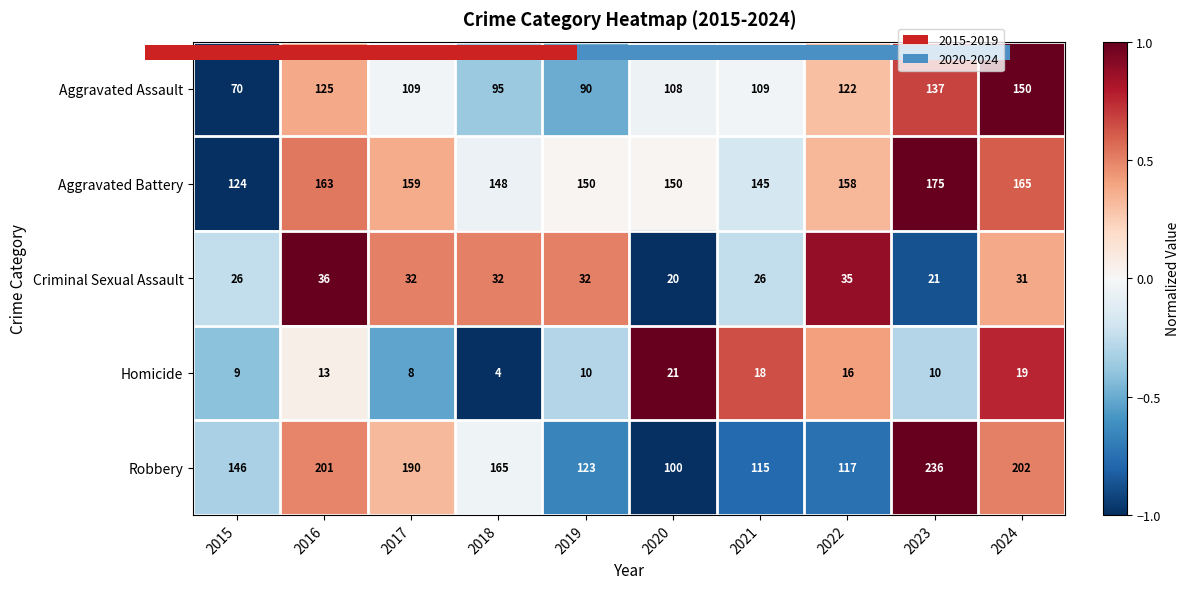

How many negative values does the Aggravated Assault series have?

6